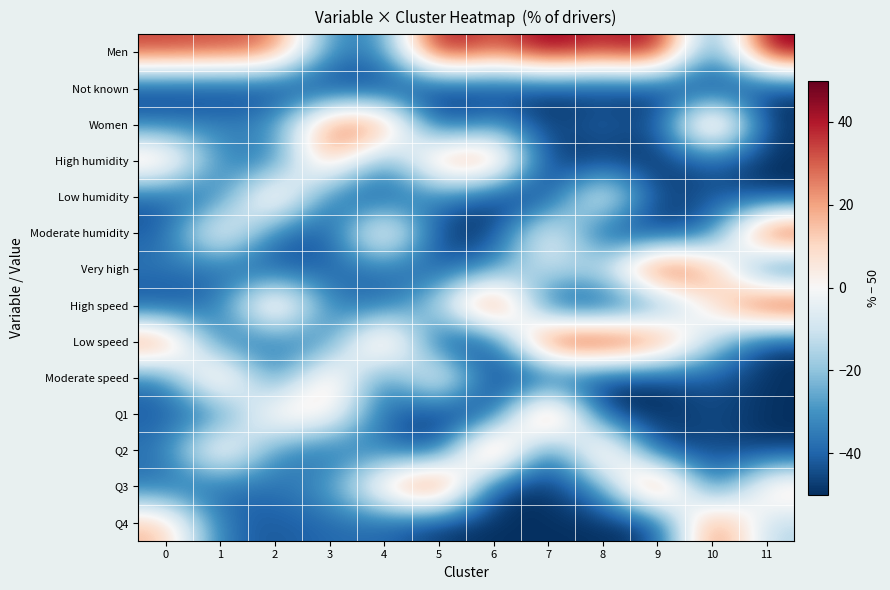

Between 1 and 2, which series saw the biggest shift?

Moderate speed